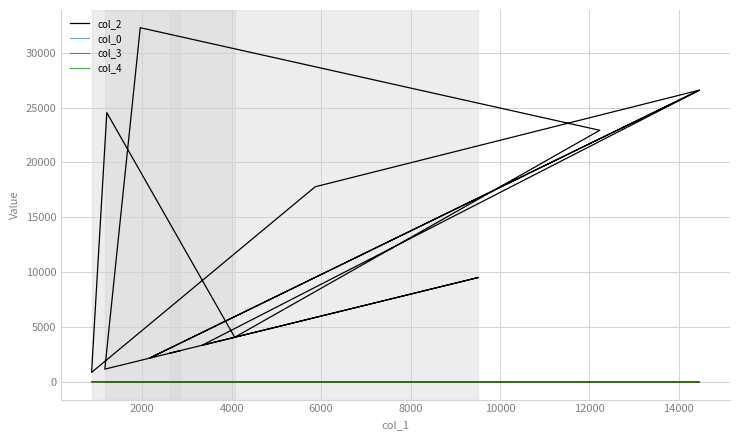

True or false: col_0 has more than 2 interior local peaks.

False